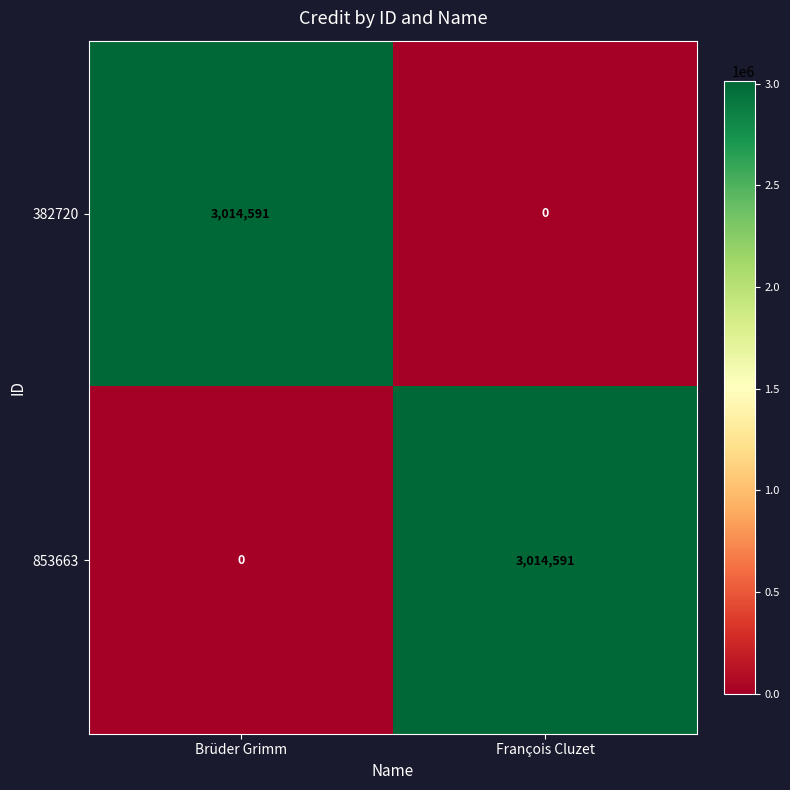

List the labels in order of 853663 value, smallest first.

Brüder Grimm, François Cluzet